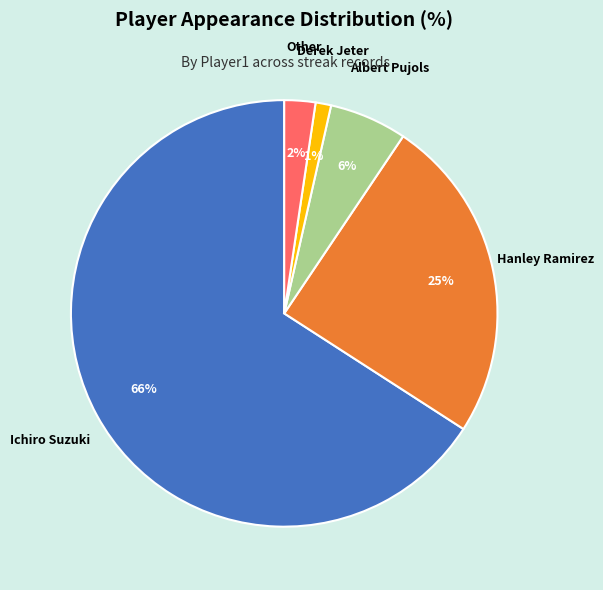

Do Derek Jeter and Other together represent more than half of the pie?

No